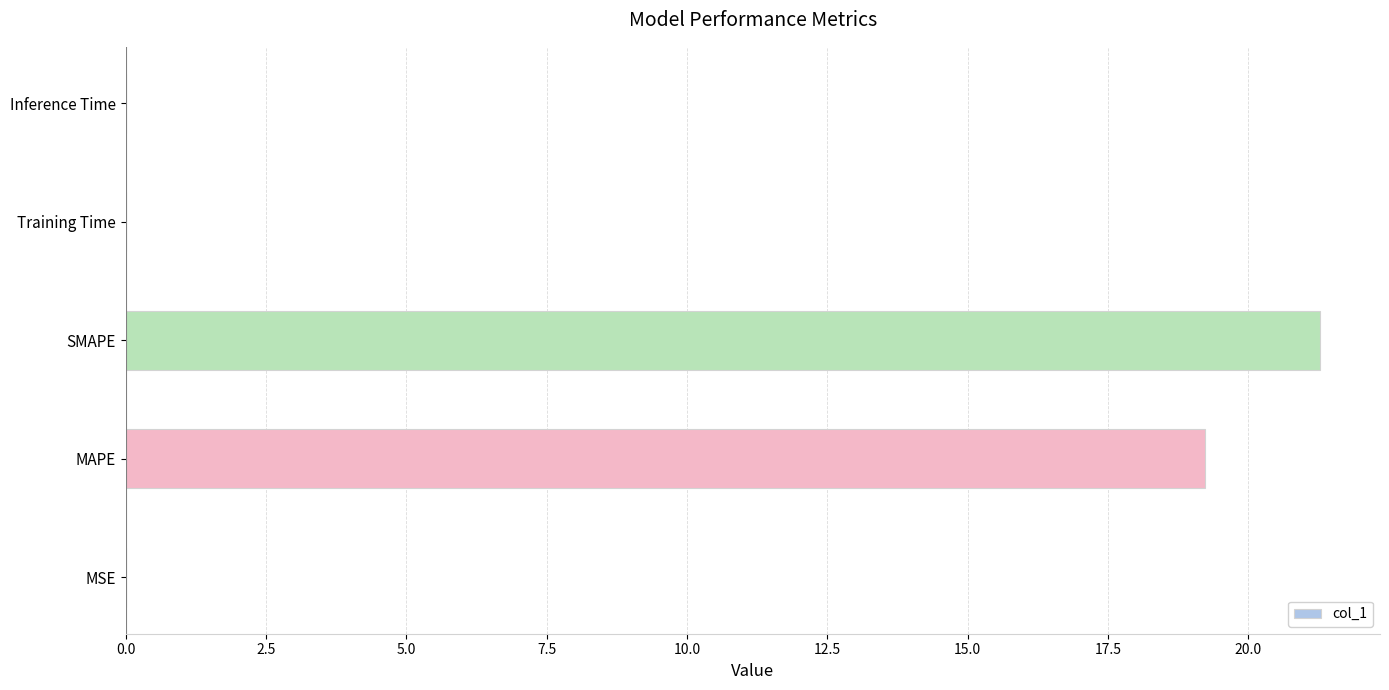

How many categories are shown in the chart?

5